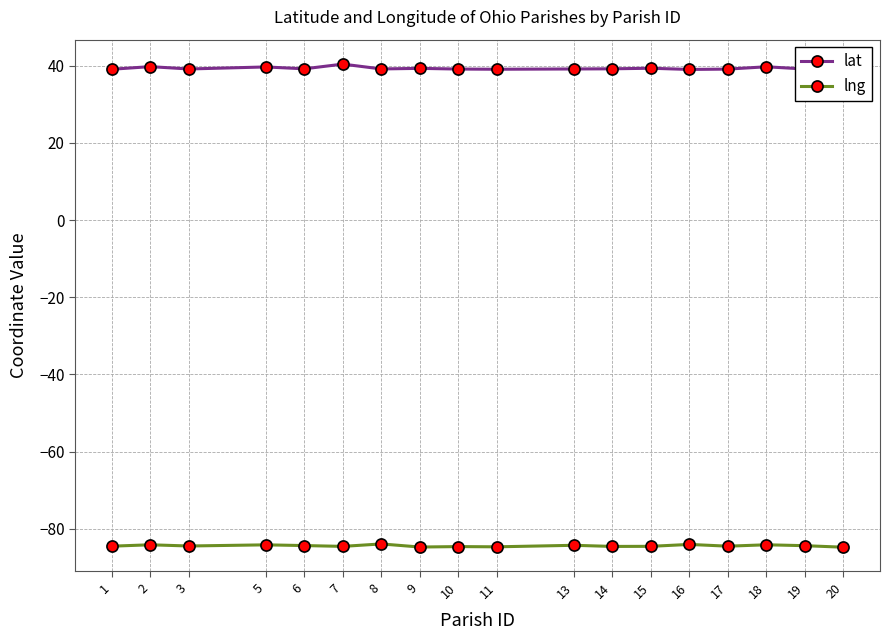

Which series has the widest spread of values?

lat